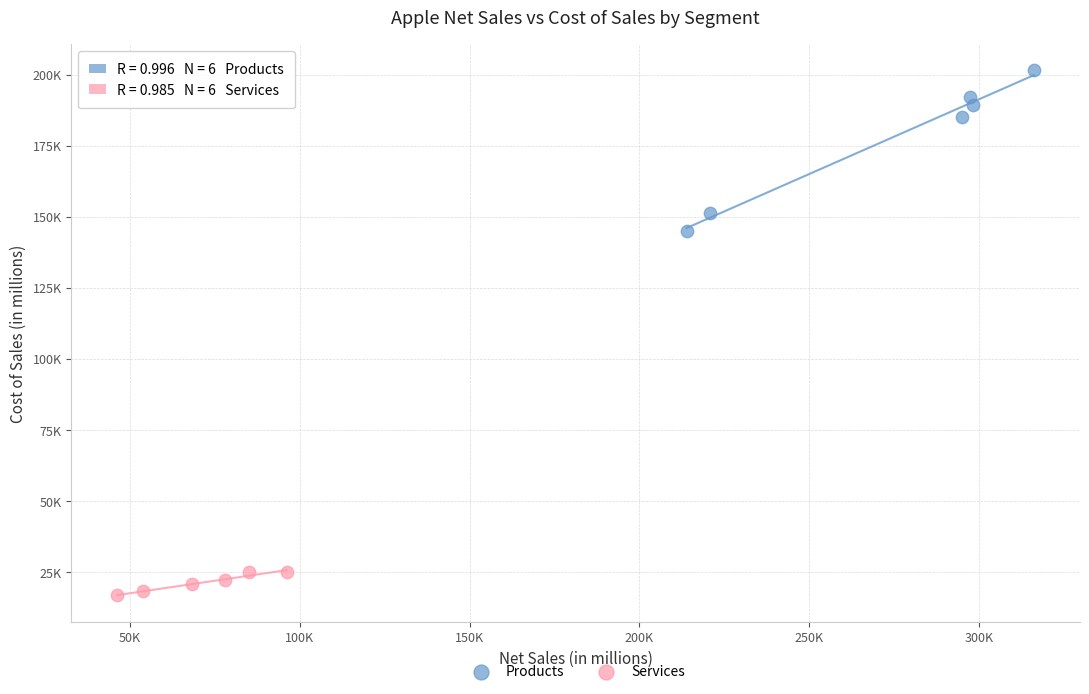

Which series reaches the minimum Y coordinate?

Services